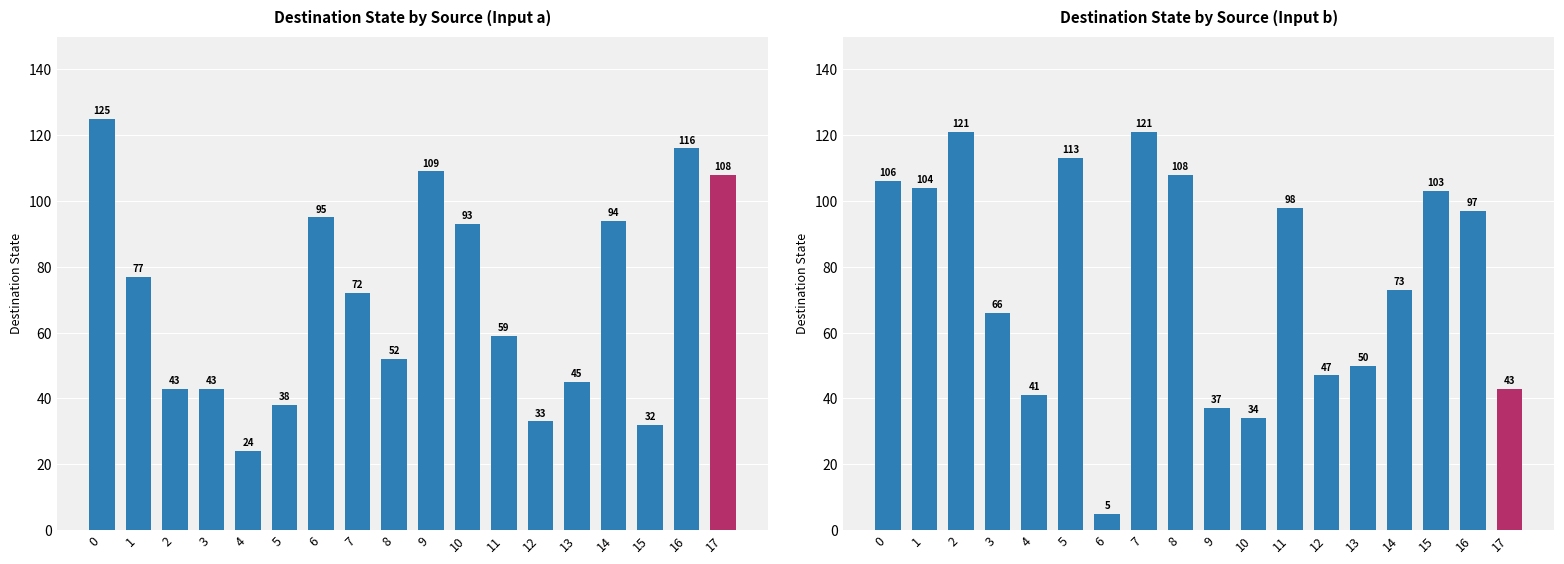

Rank the series by their average value, from highest to lowest.

input b, input a